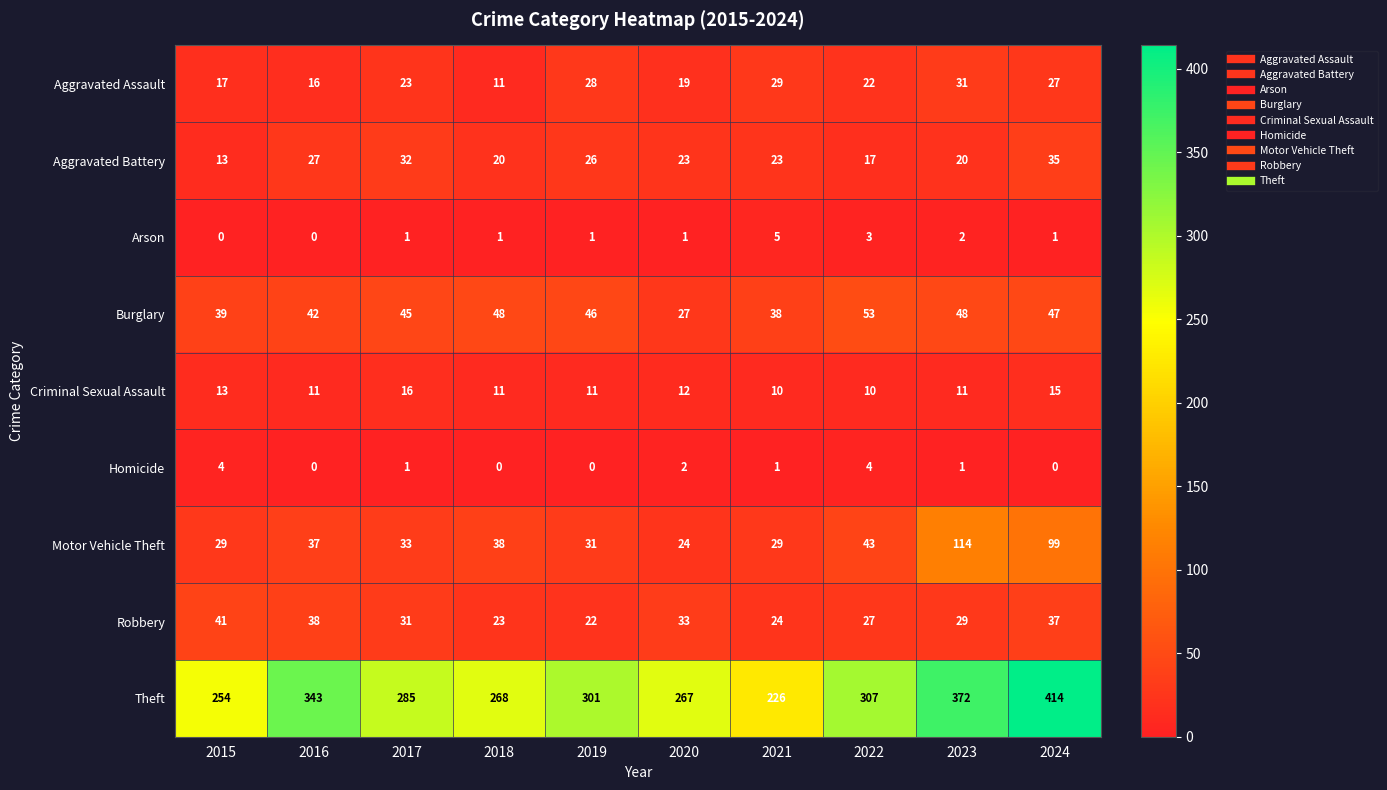

Between 2016 and 2021, which series saw the biggest shift?

Theft